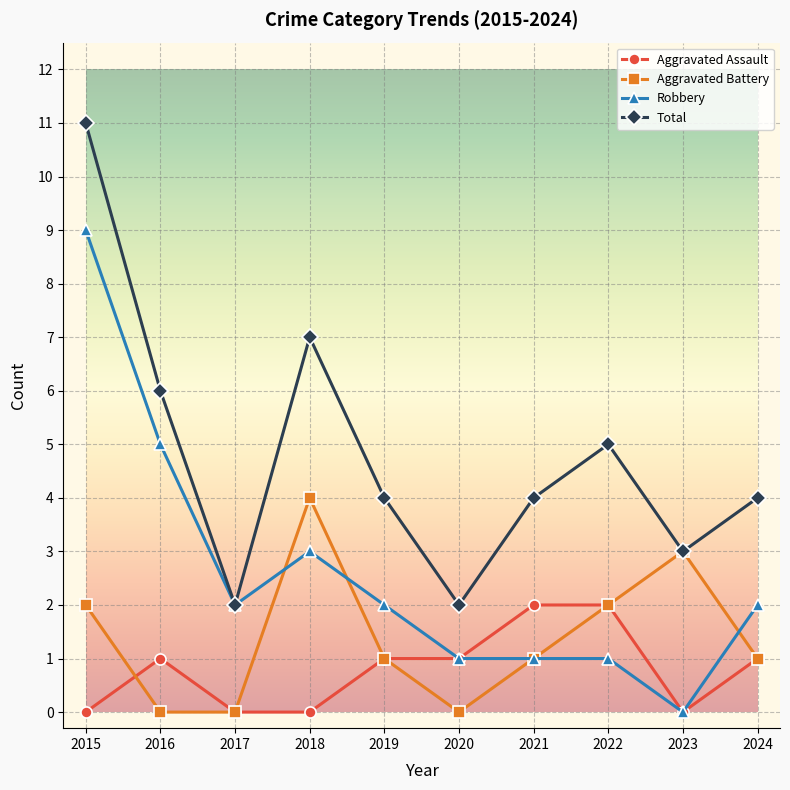

What is the value of the Aggravated Battery point at the 8th from the left?

2